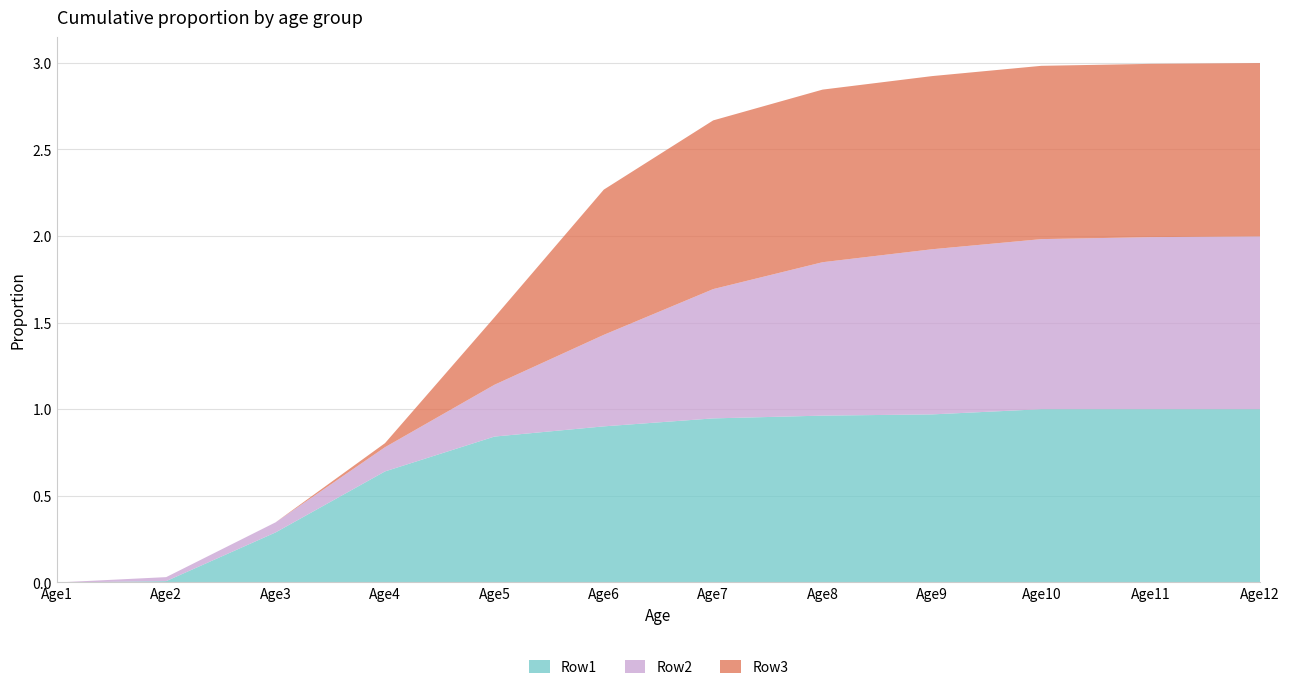

Reading right to left, transcribe all the data shown in this chart.

Row1: 1.0	1.0	1.0	1.0	1.0	0.9	0.9	0.8	0.6	0.3	0.0	0.0
Row2: 1.0	1.0	1.0	1.0	0.9	0.7	0.5	0.3	0.1	0.1	0.0	0.0
Row3: 1.0	1.0	1.0	1.0	1.0	1.0	0.8	0.4	0.0	0.0	0.0	0.0